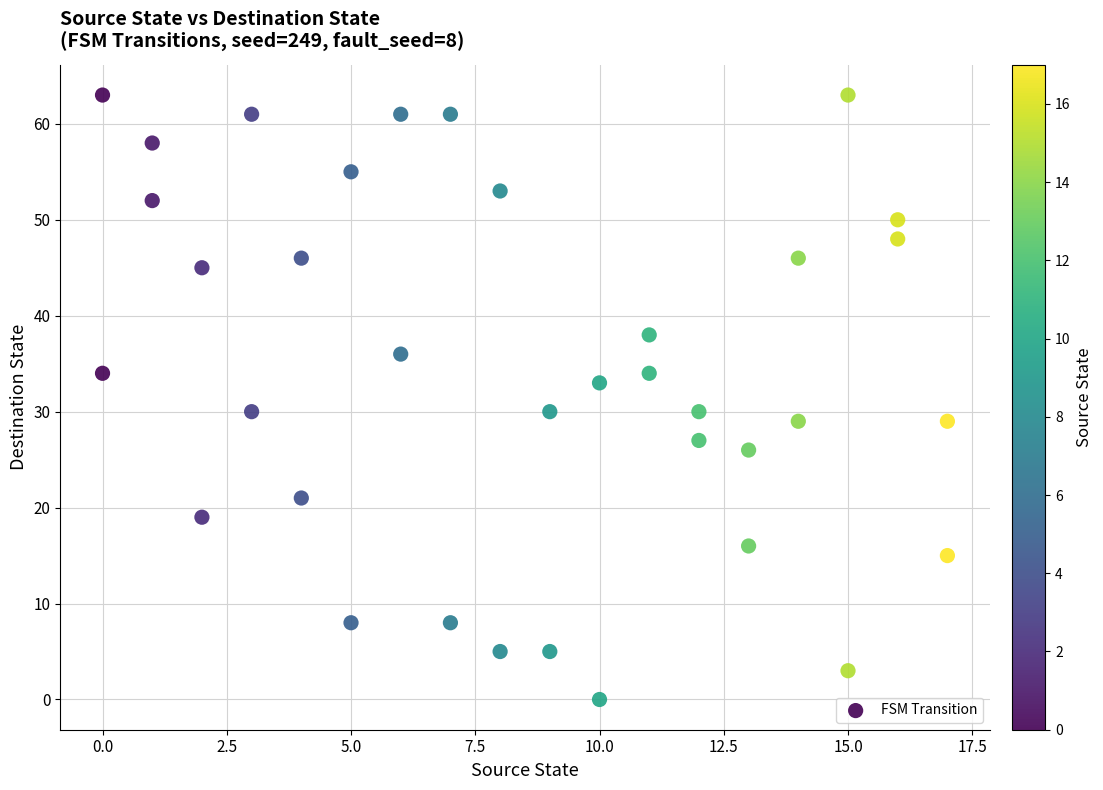

What is the range of Y values (max minus min)?

63